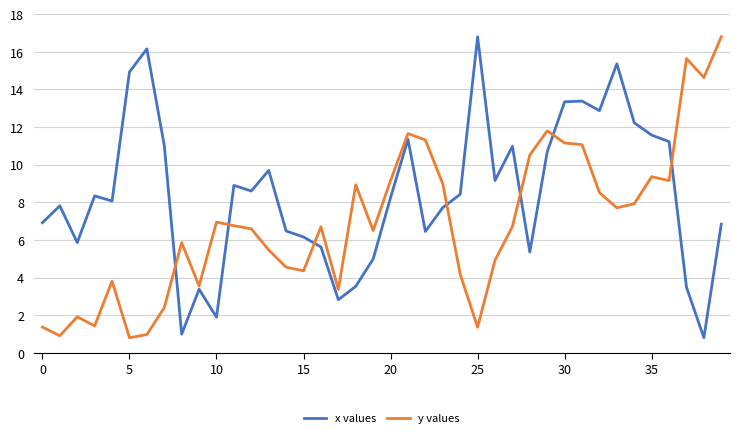

In y values, how many points are lower than both neighbors (excluding endpoints)?

11